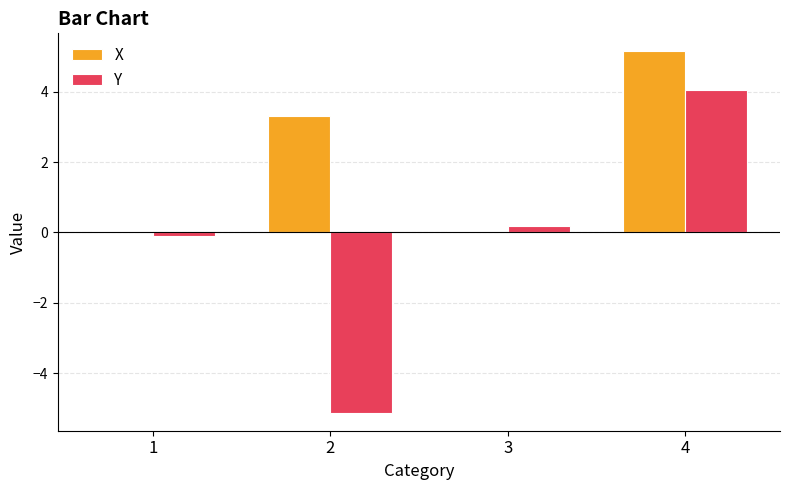

Are the bars horizontal?

No